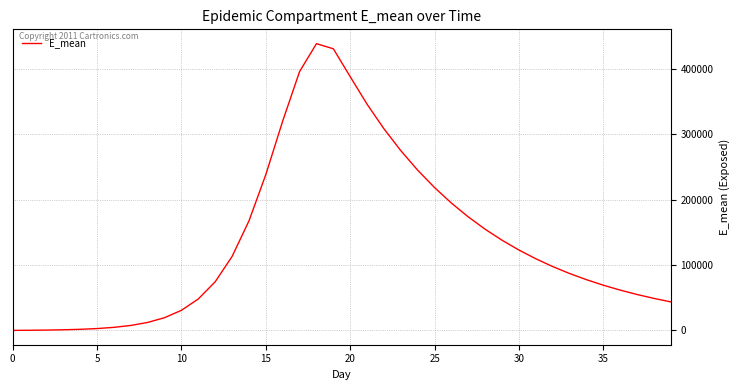

What is the maximum value shown in the chart?

438041.1